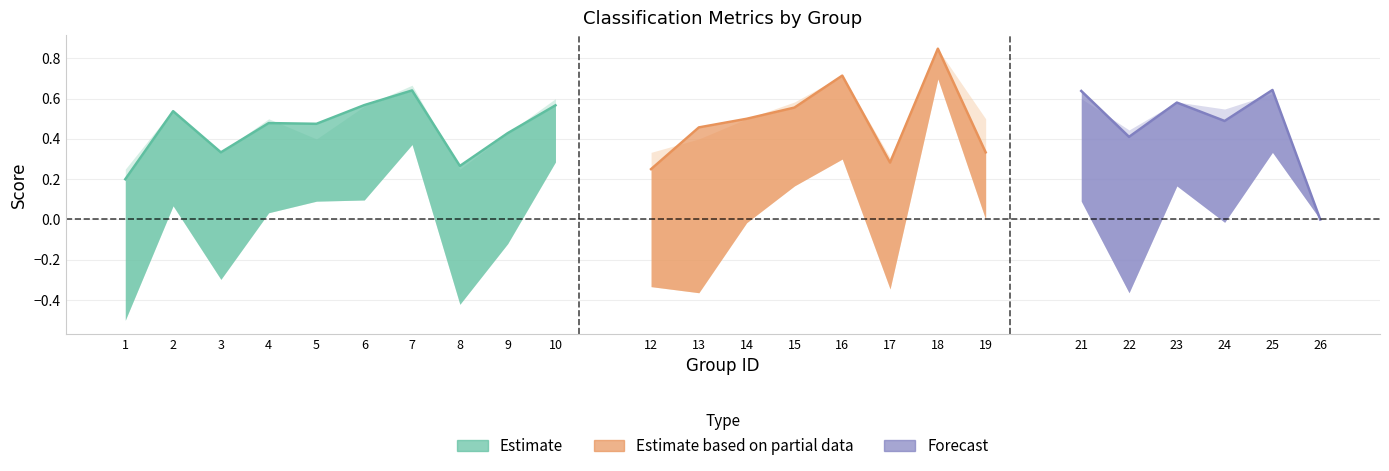

Does the chart display data point markers on the line(s)?

No